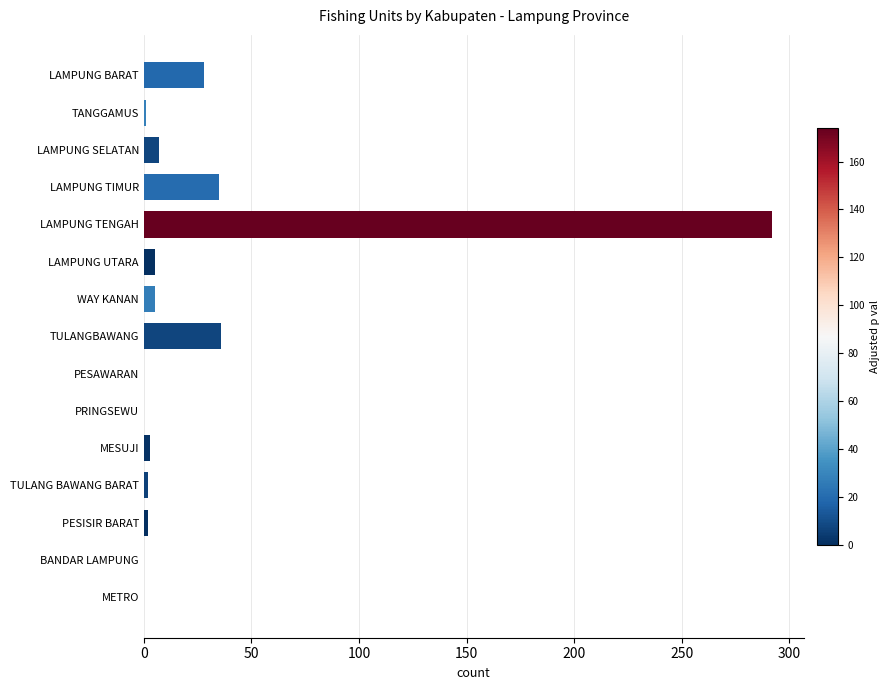

At which label is the value closest to 146?

TULANGBAWANG